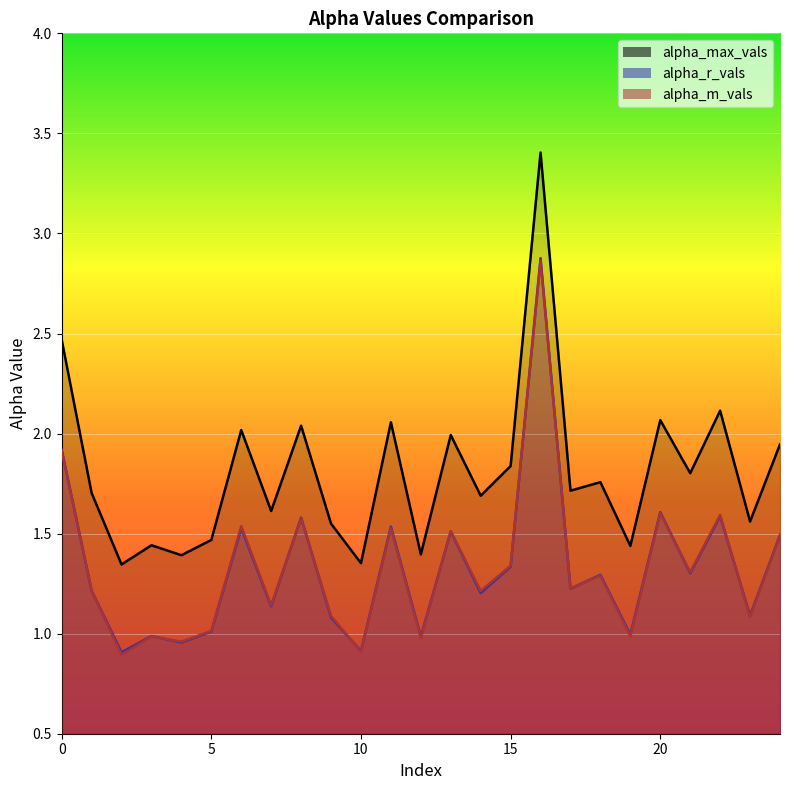

True or false: alpha_max_vals_line and alpha_r_vals_line intersect in this chart.

False